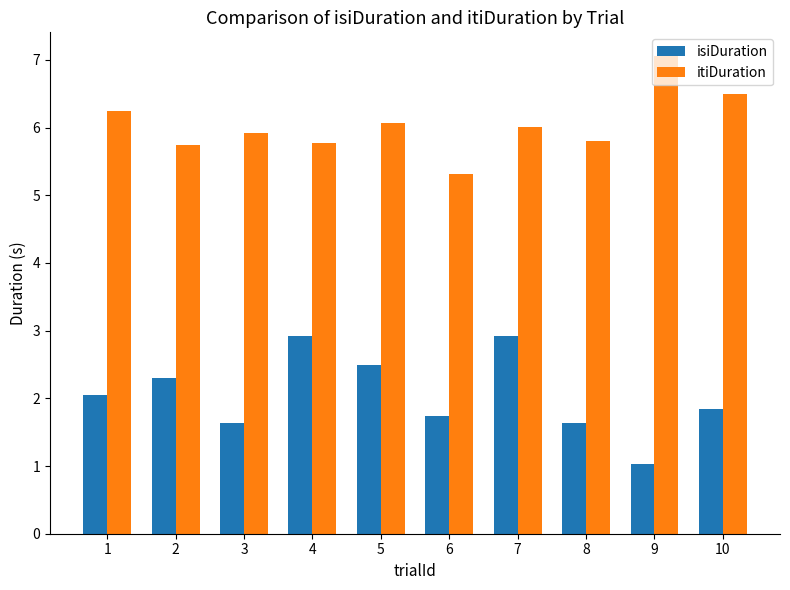

Which series has the largest total across all categories?

itiDuration